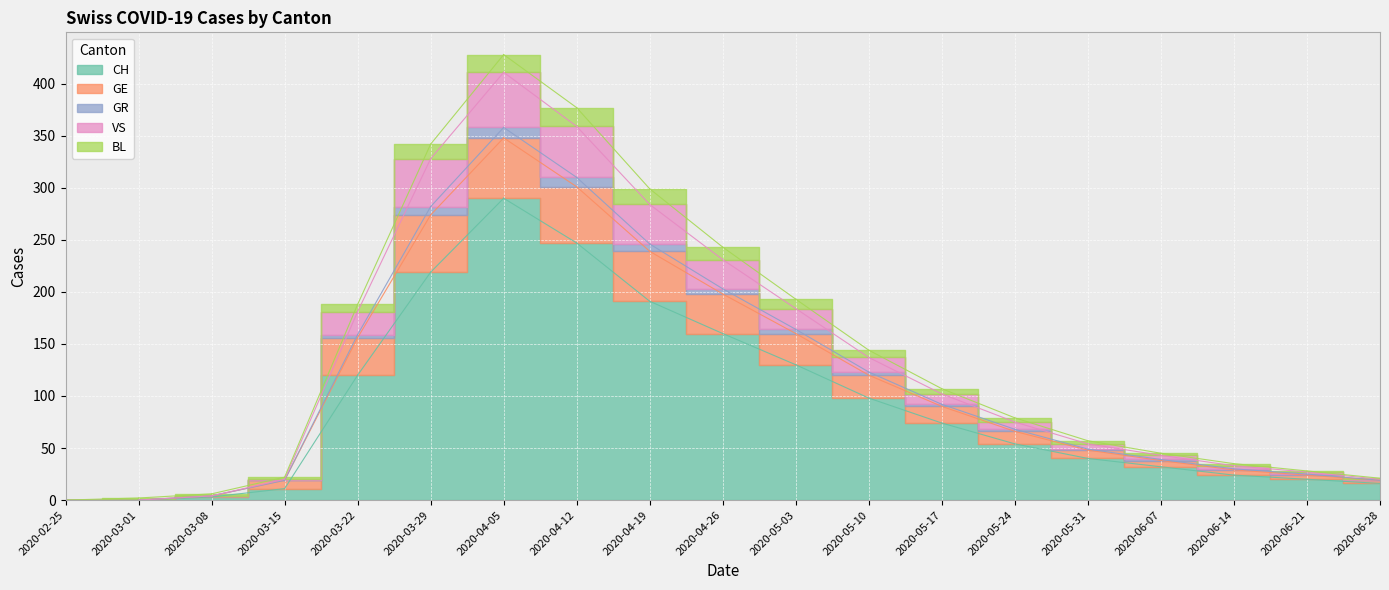

What is the total value across all series at 2020-04-12?

377